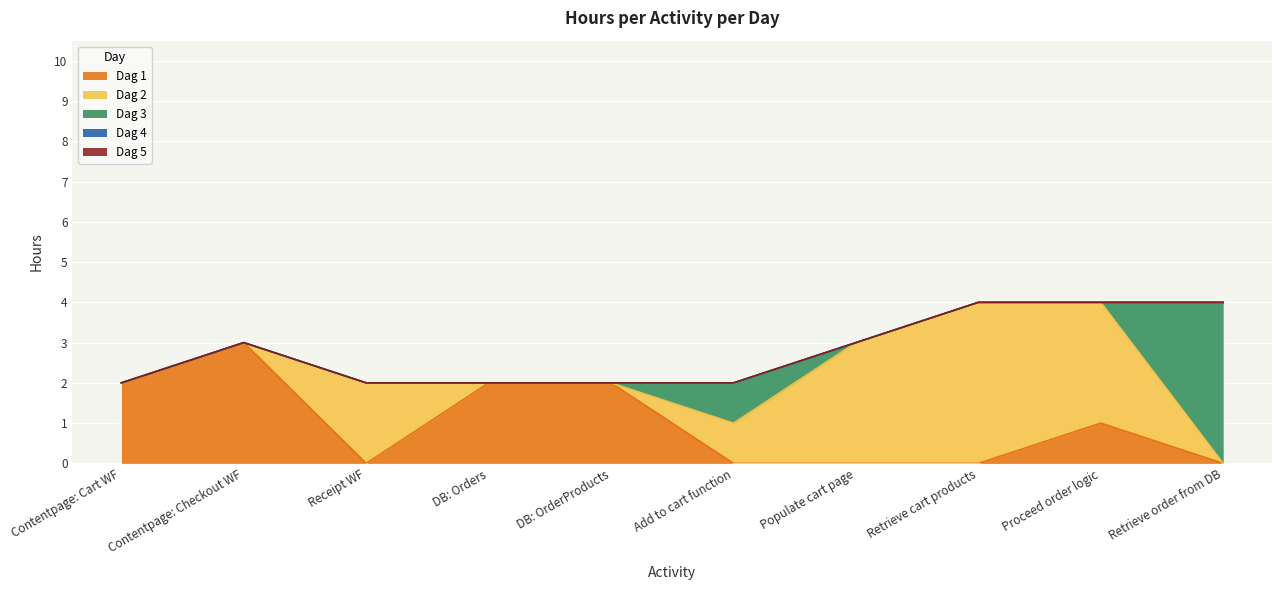

Which category has the lowest value across all series?

Receipt WF